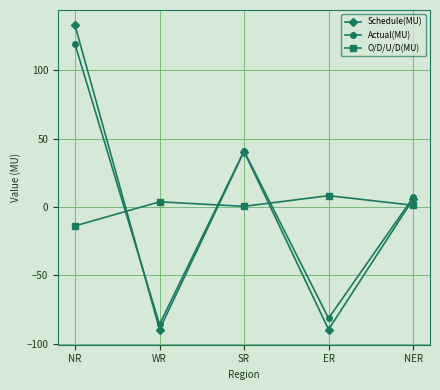

How many values in the Actual(MU) series are below 6?

2